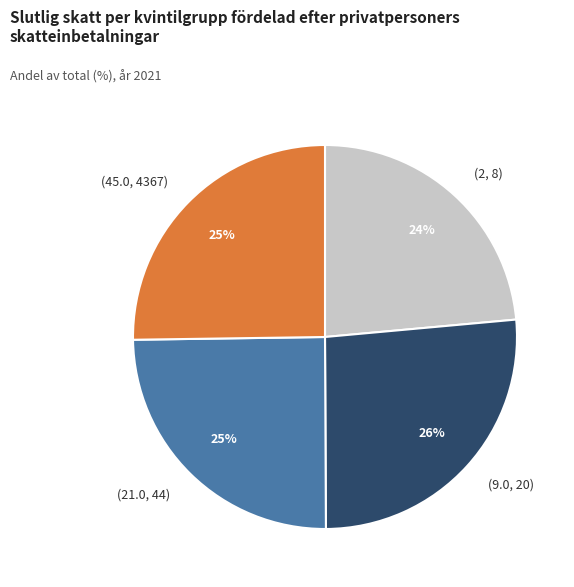

What percentage is the (2, 8) slice, to the nearest percent?

24%